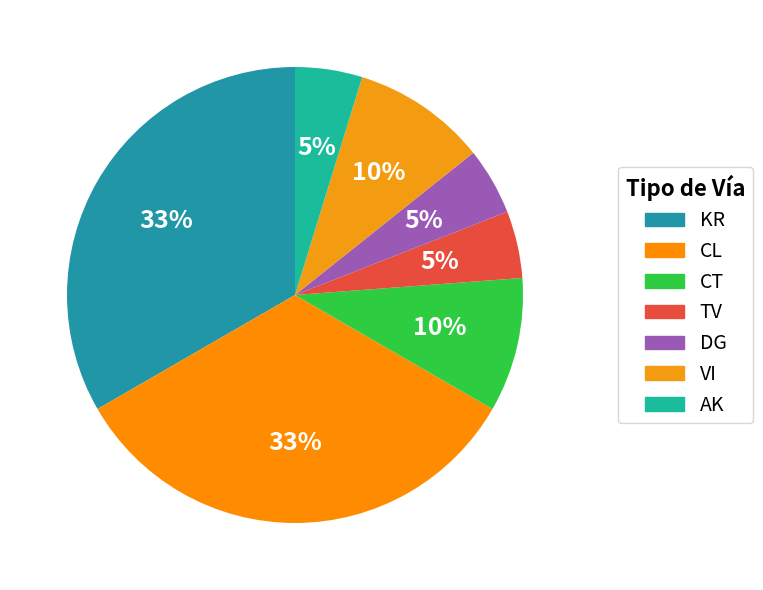

How many segments does this pie chart have?

7